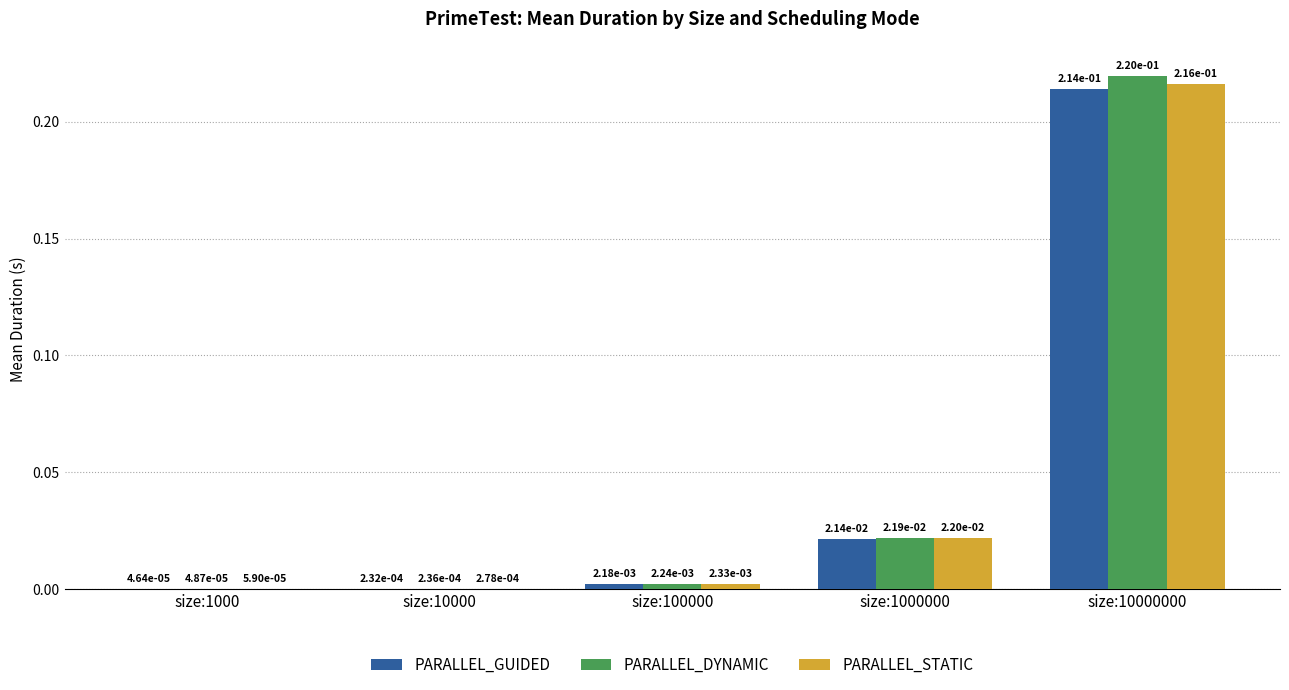

True or false: PARALLEL_GUIDED has a value of 0.3 at size:10000000.

False